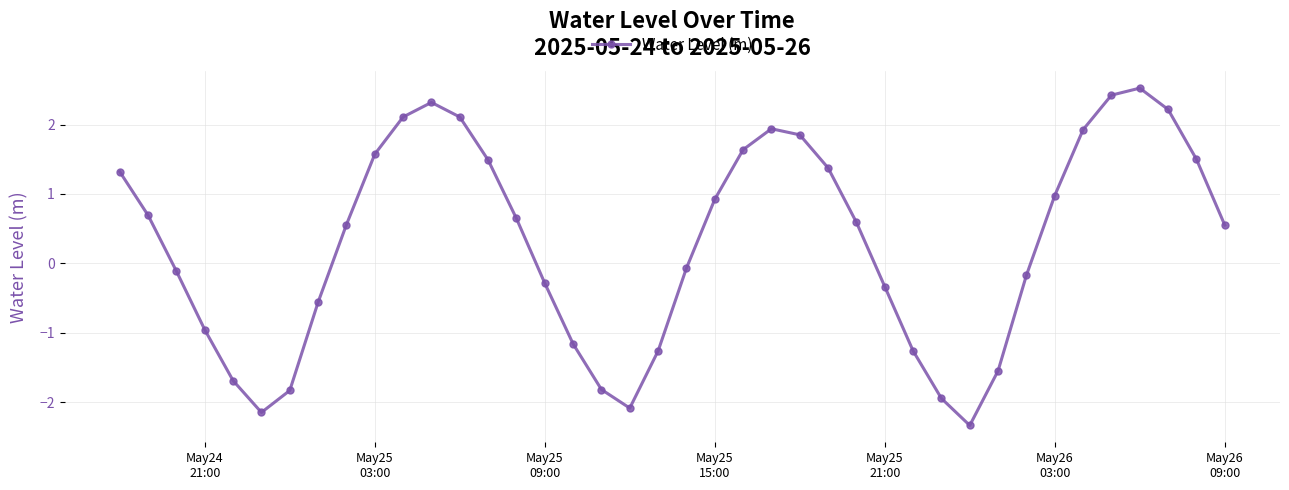

How many points are higher than both their immediate neighbors (excluding endpoints)?

3